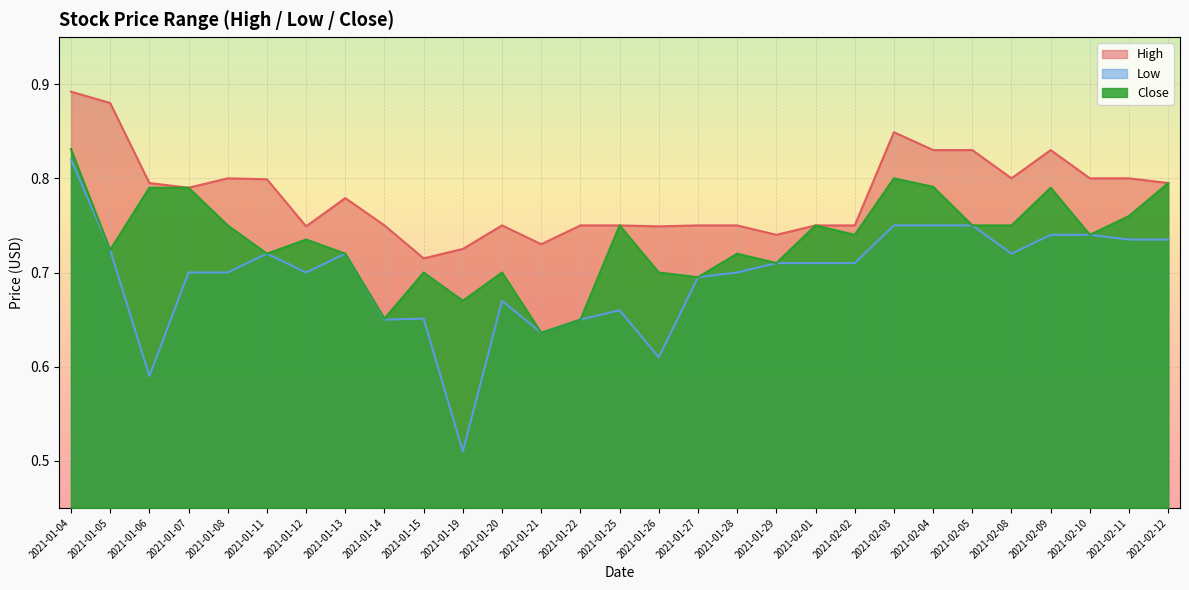

Which has a higher value, 2021-01-04 or 2021-02-03?

2021-01-04